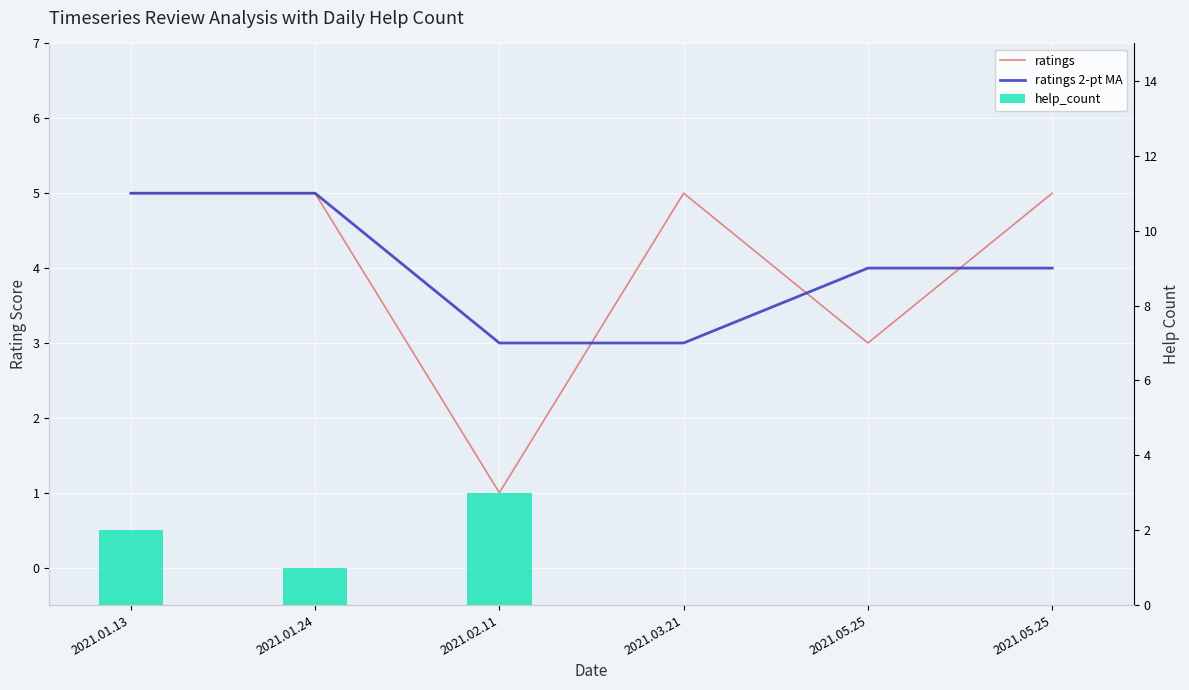

What is the maximum value for ratings 2-pt MA?

5